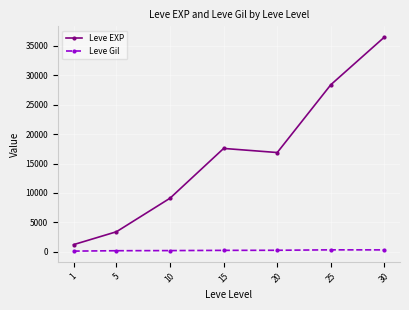

What is the average value of the Leve EXP series?

16148.5